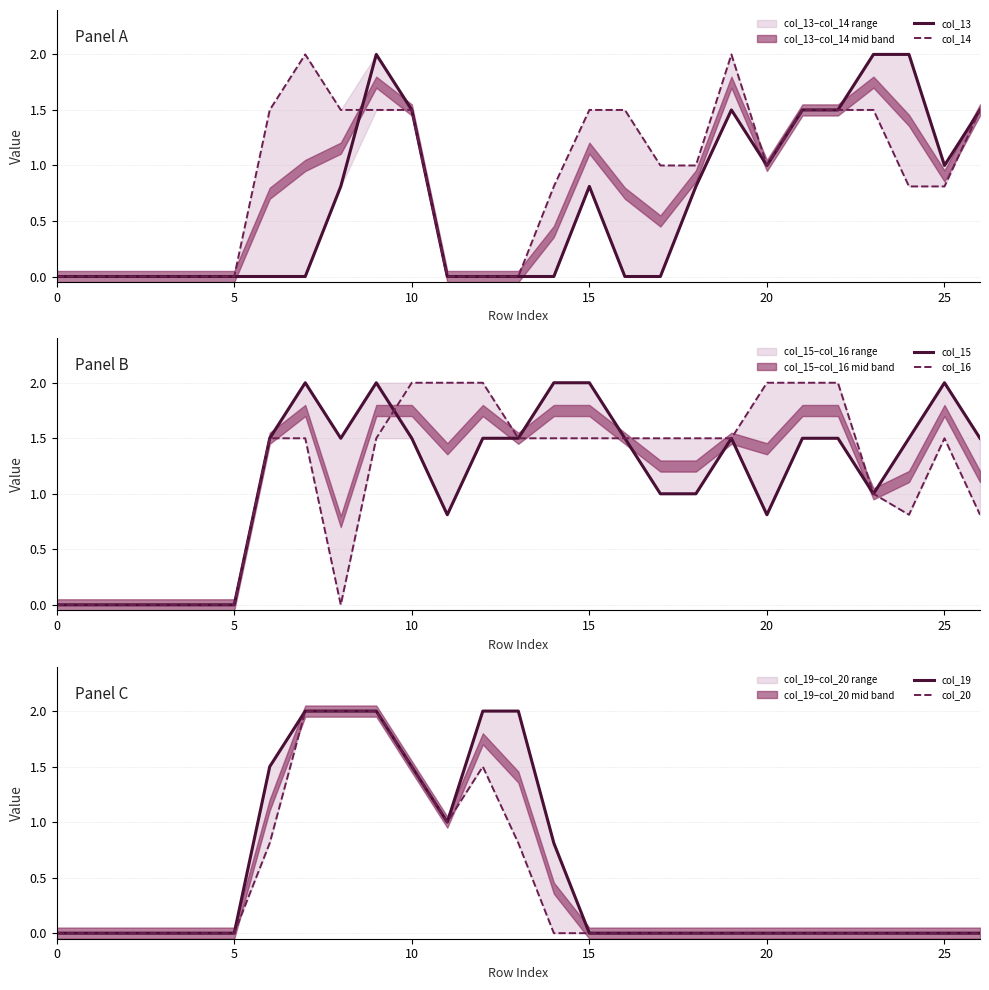

Does the chart display data point markers on the line(s)?

No